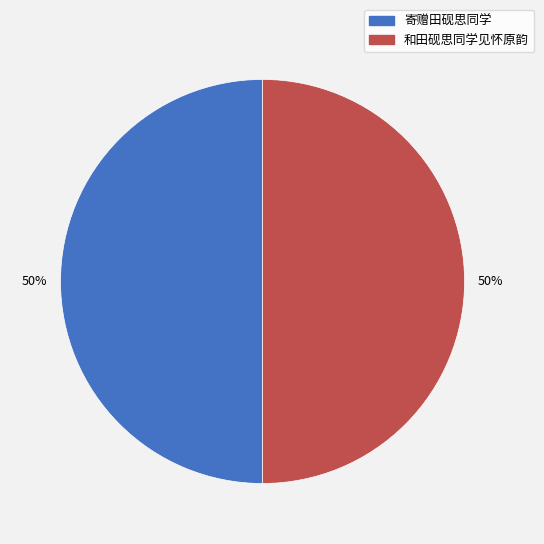

Is the sum of 和田砚思同学见怀原韵 and 寄赠田砚思同学 greater than half?

Yes